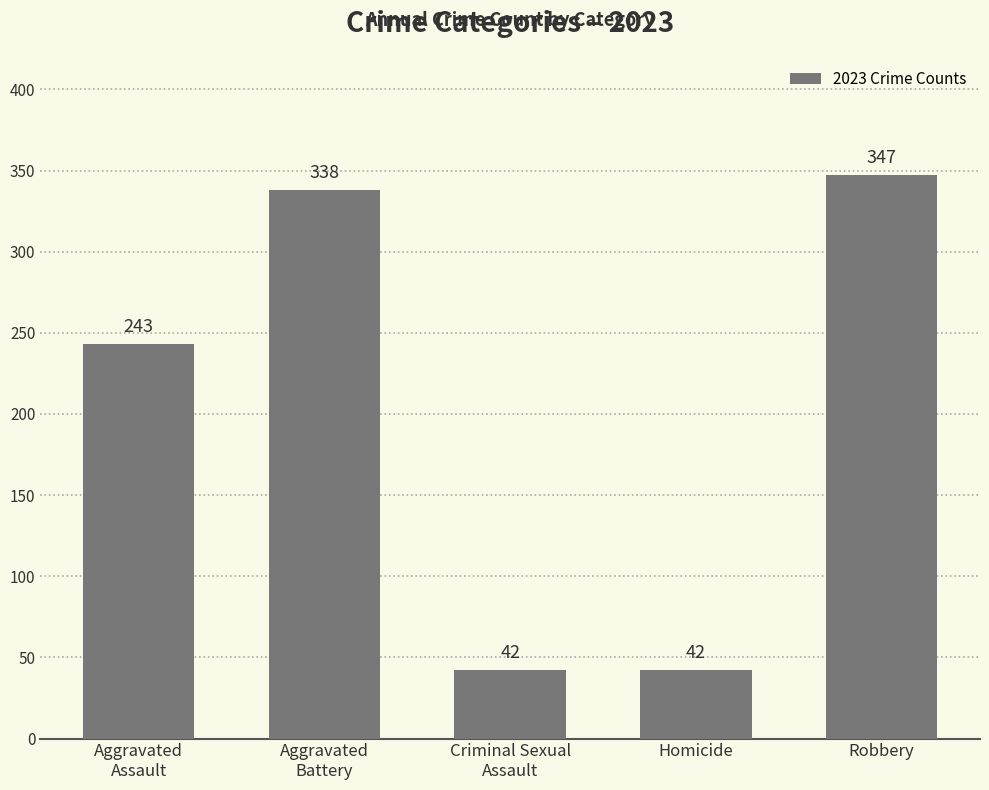

Which label corresponds to the largest value in the chart?

Robbery